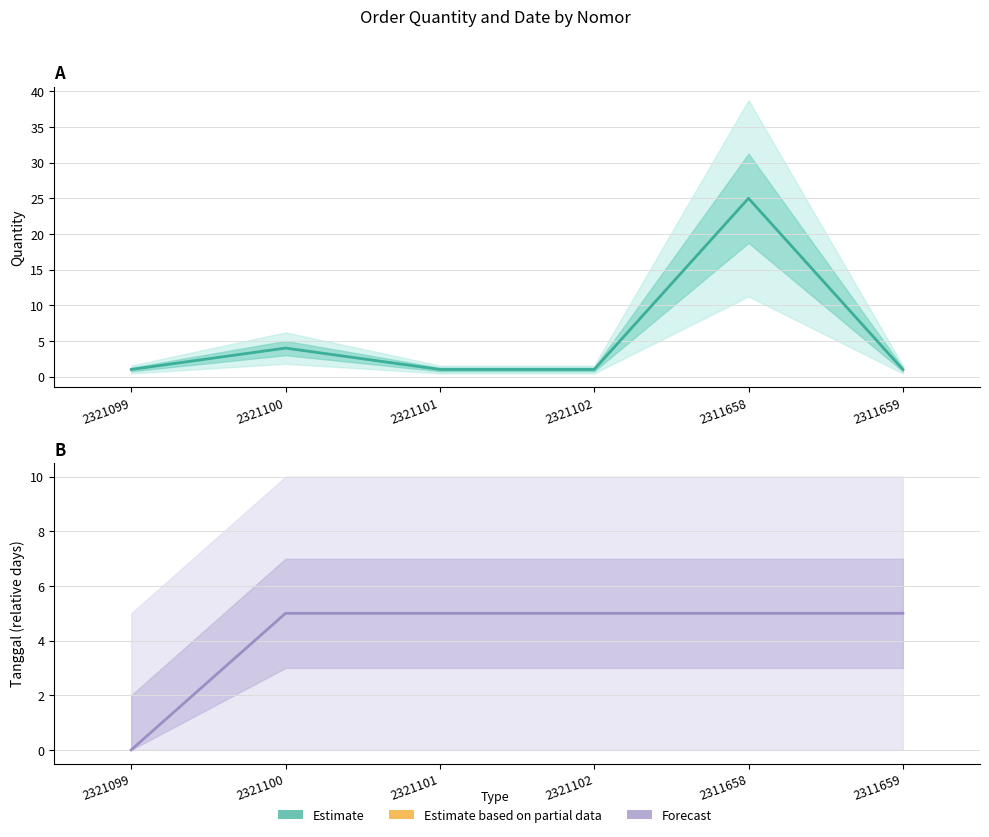

Is the value of quantity at 2321101 greater than the value of tanggal at 2321100?

No